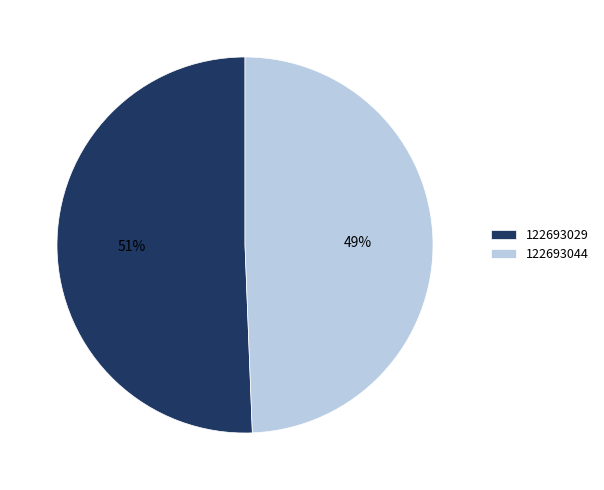

Combined, do 122693044 and 122693029 account for over 50%?

Yes